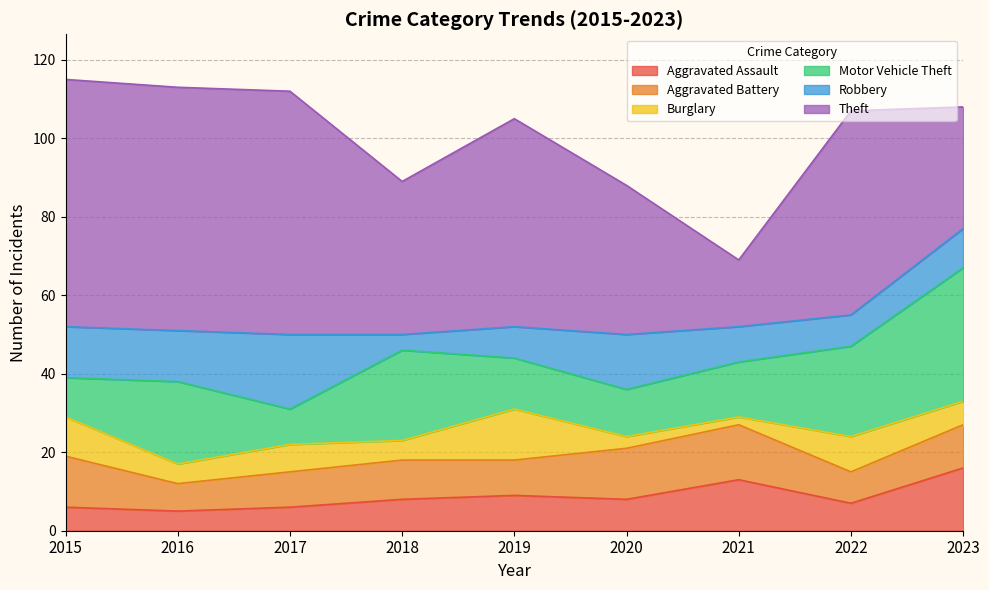

At which label does Burglary first exceed 6?

2015